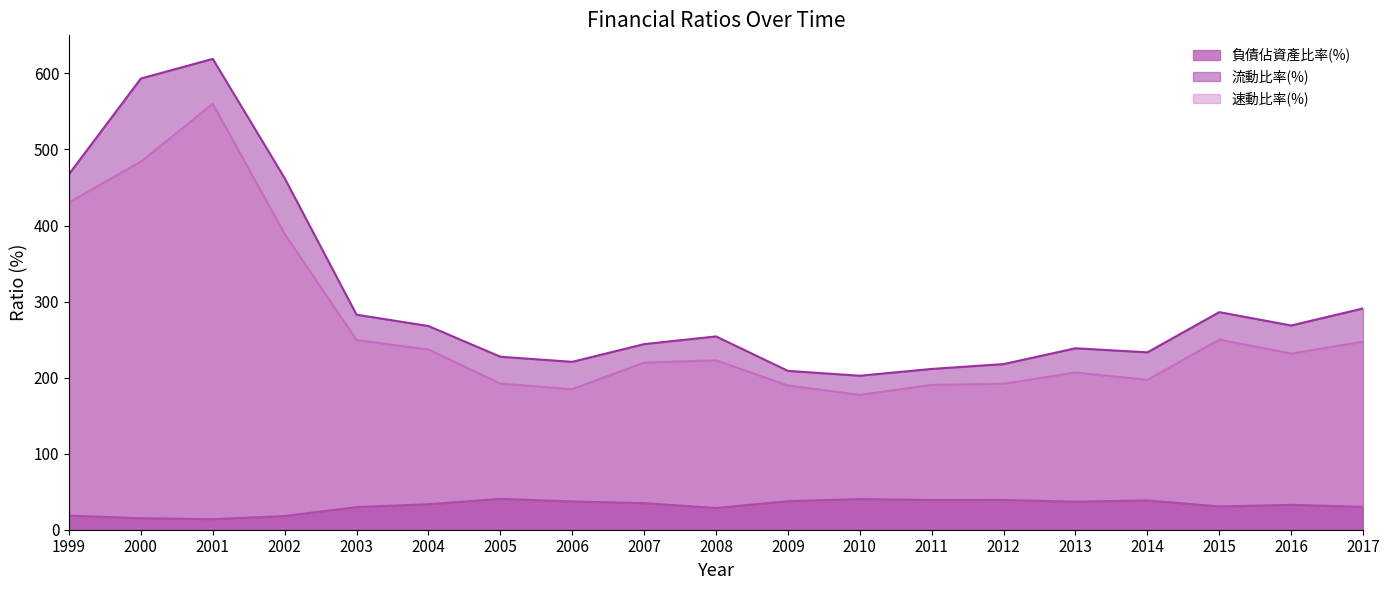

Is the value of 流動比率(%) at 2002 greater than the value of 速動比率(%) at 2008?

Yes